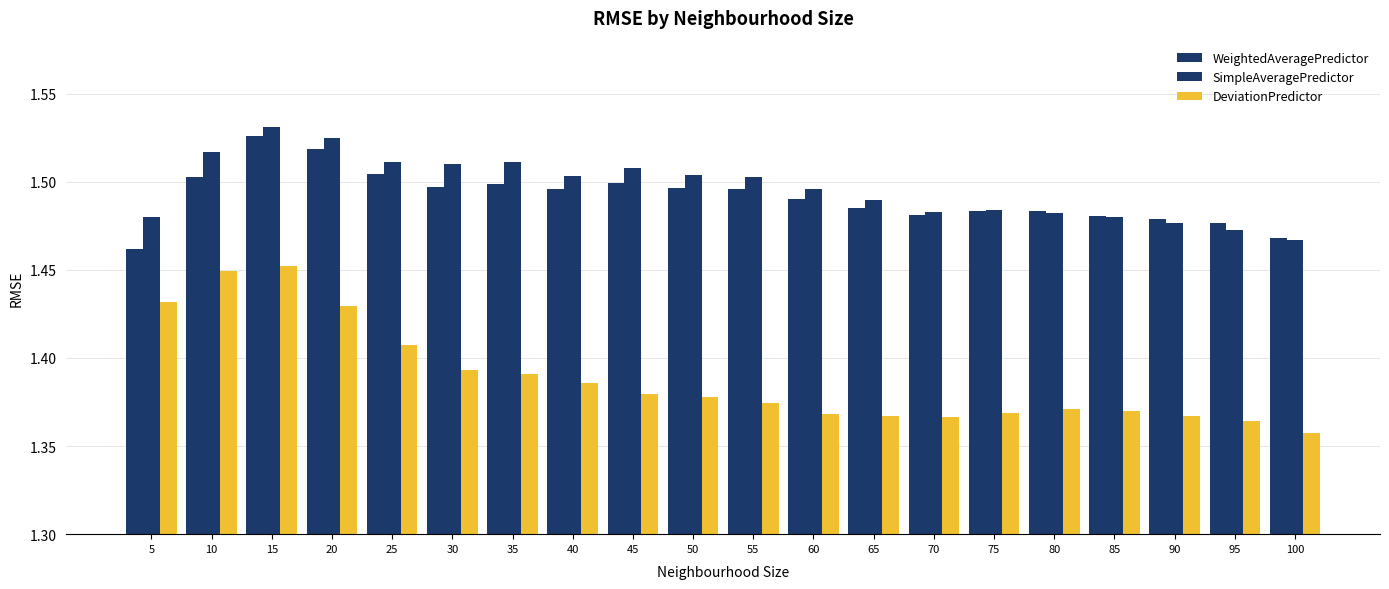

What is the value of the DeviationPredictor bar at the 4th from the left?

1.4